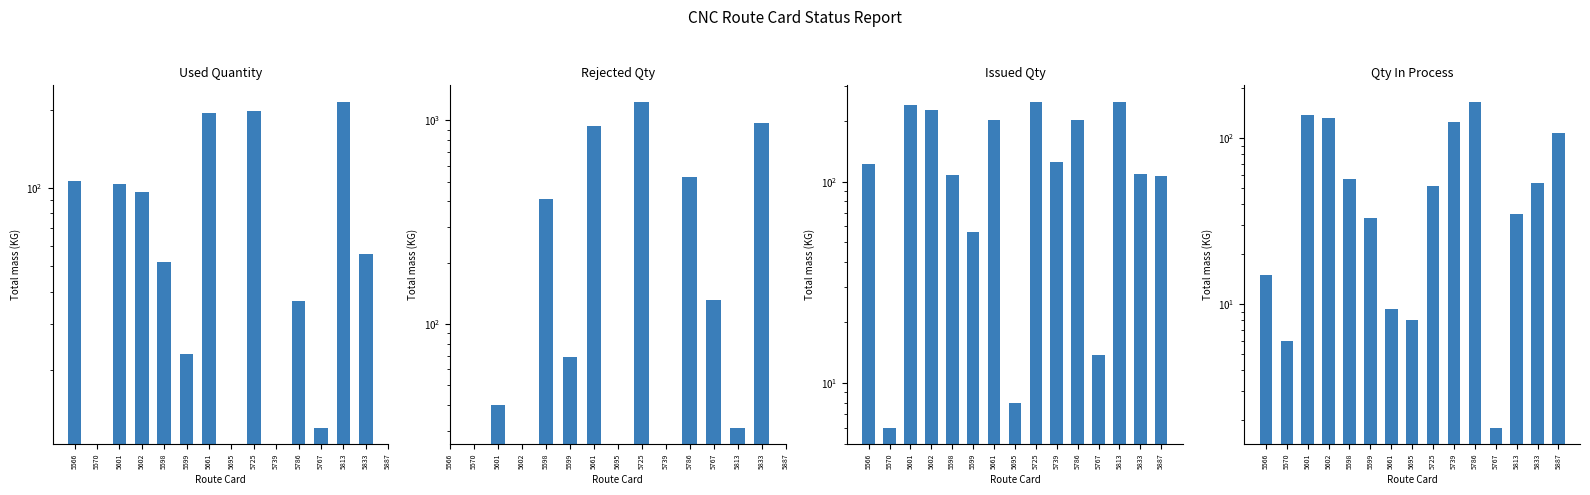

What is the sum of all Issued Qty values?

2032.0